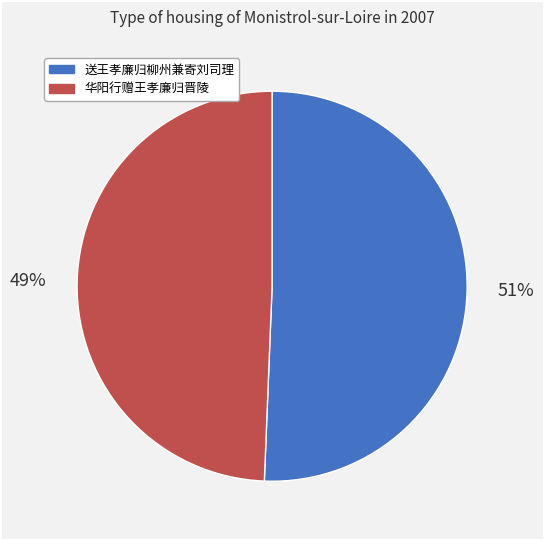

Approximately how many times larger is the value at 送王孝廉归柳州兼寄刘司理 compared to 华阳行赠王孝廉归晋陵?

1.0